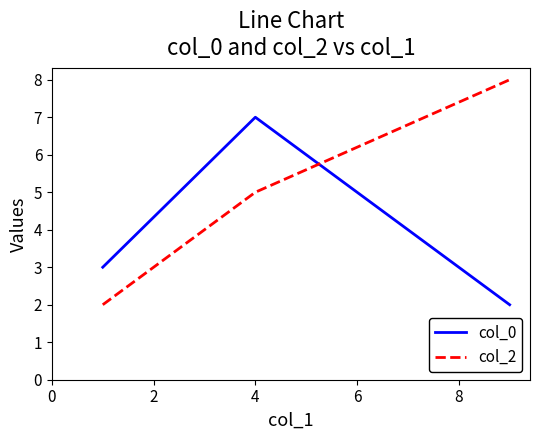

How many series are shown in this chart?

2